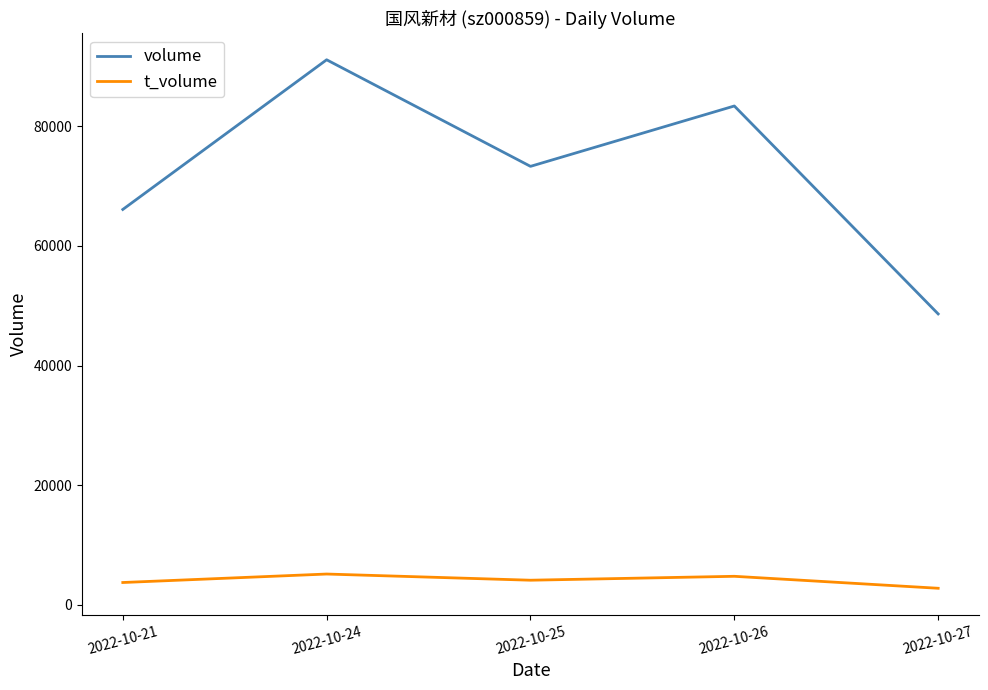

How many values in the volume series are below 73292?

2